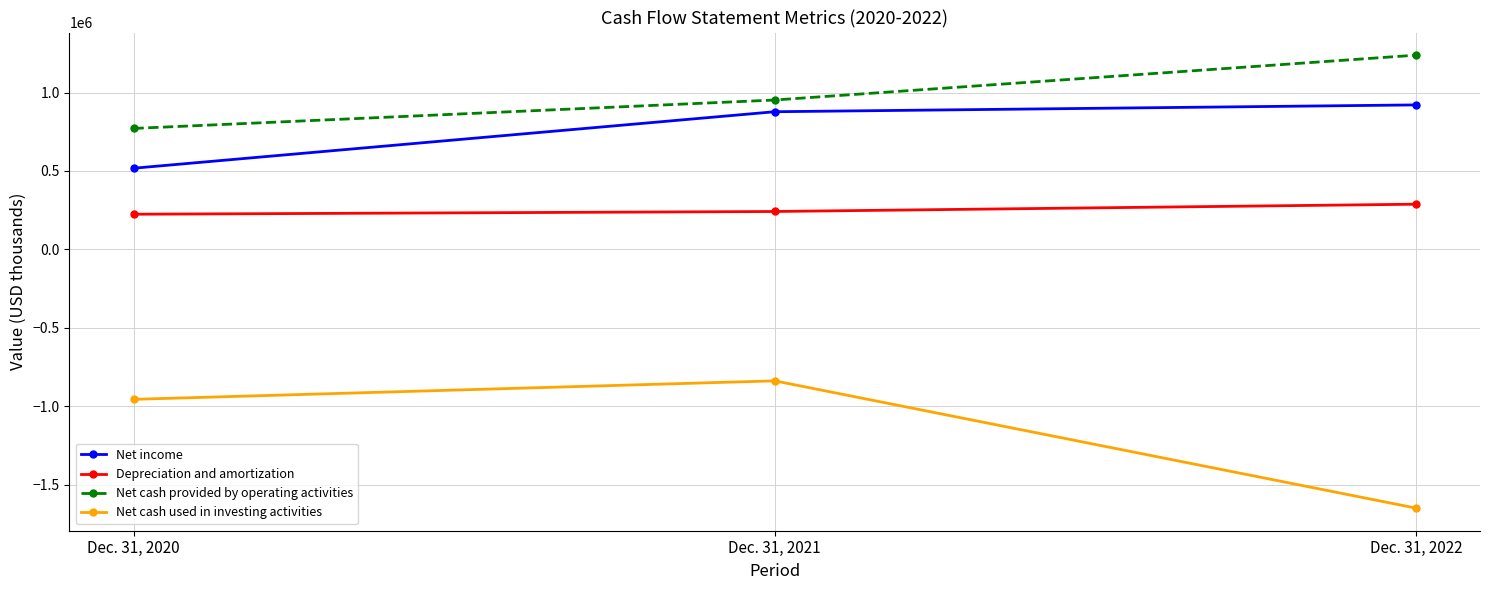

Which series has the largest total across all categories?

Net cash provided by operating activities